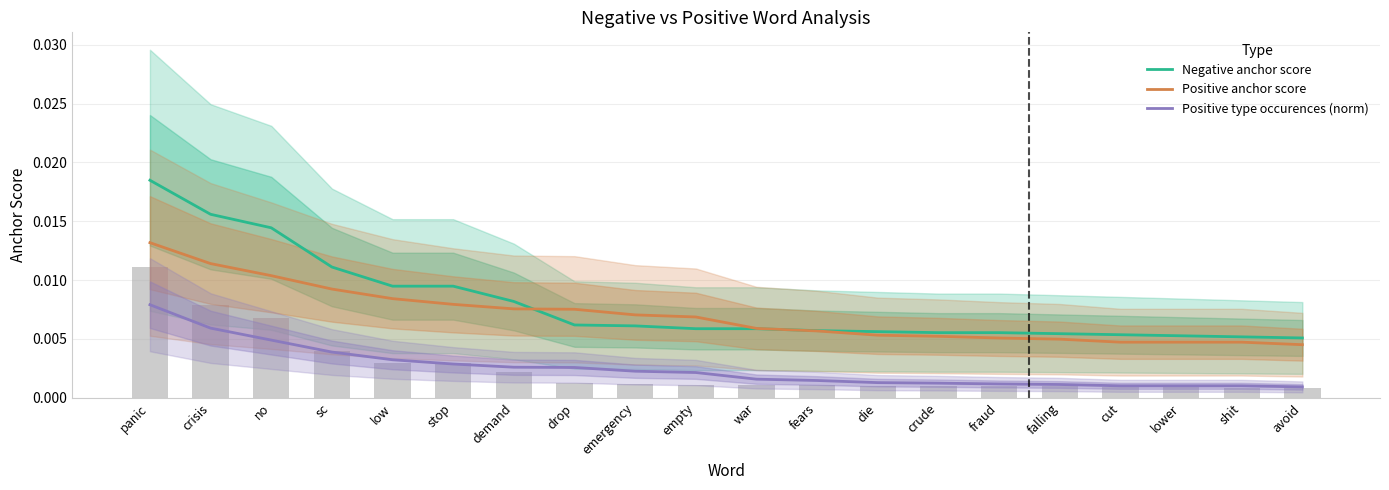

The Positive anchor score series shows 0.0 at demand. True or false?

True